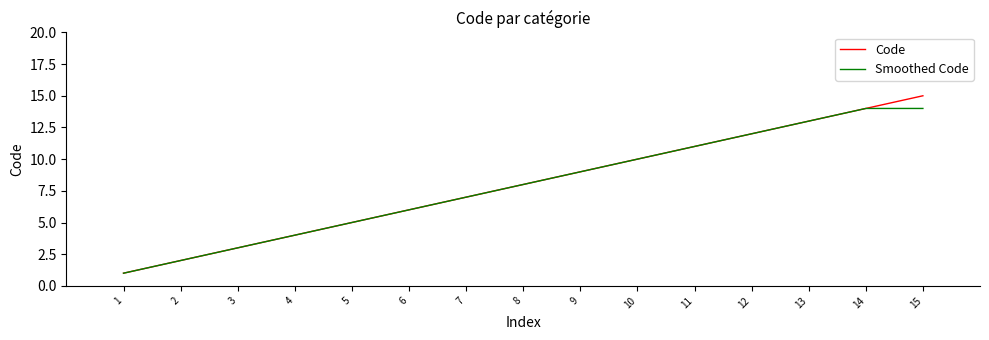

Where is Code nearest to the value 8?

8